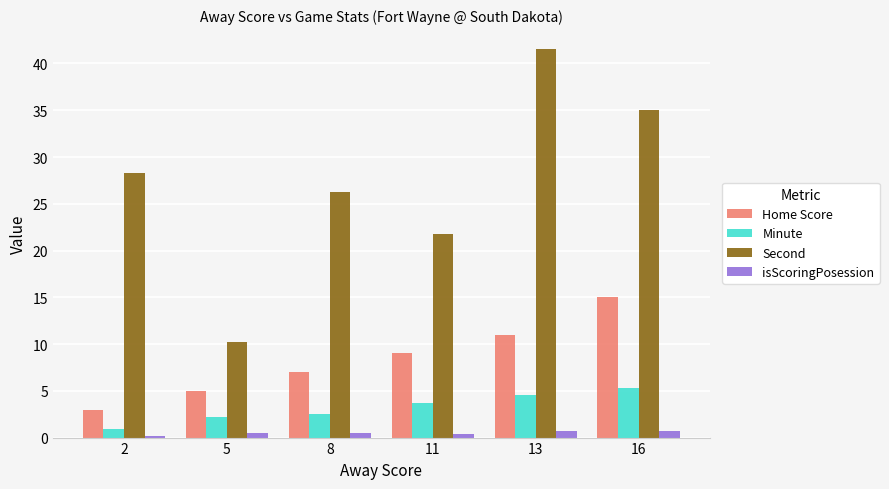

What is the average value of the Second series?

27.2